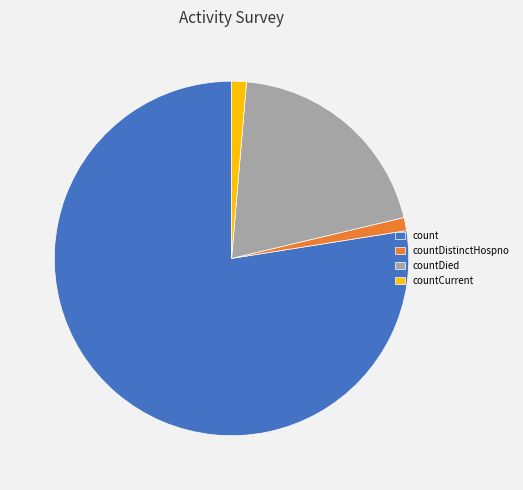

Does countCurrent account for over 50% of the chart?

No